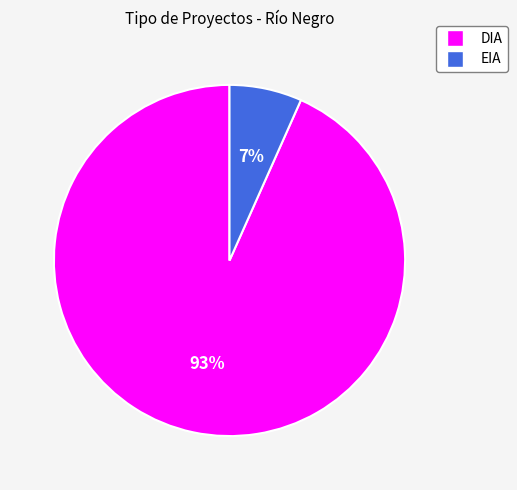

To the nearest percent, what percentage of the pie is DIA?

93%